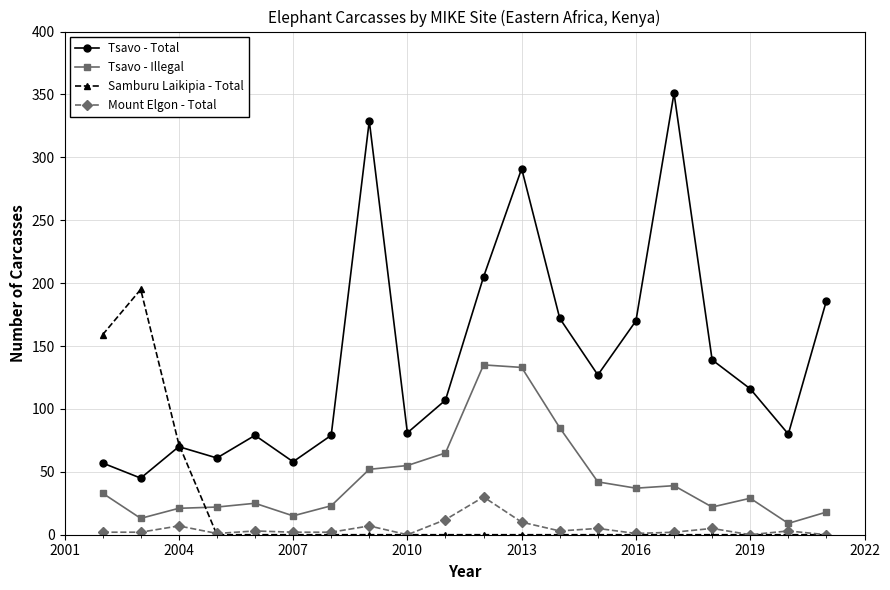

Count the number of data series in this chart.

4